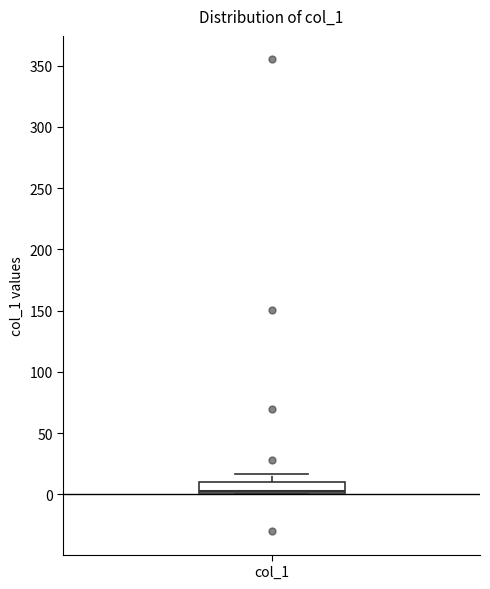

Where does the median line of the box for col_1 sit on the y-axis? The values are not printed on the chart, so give them approximately, as read against the axis.

5